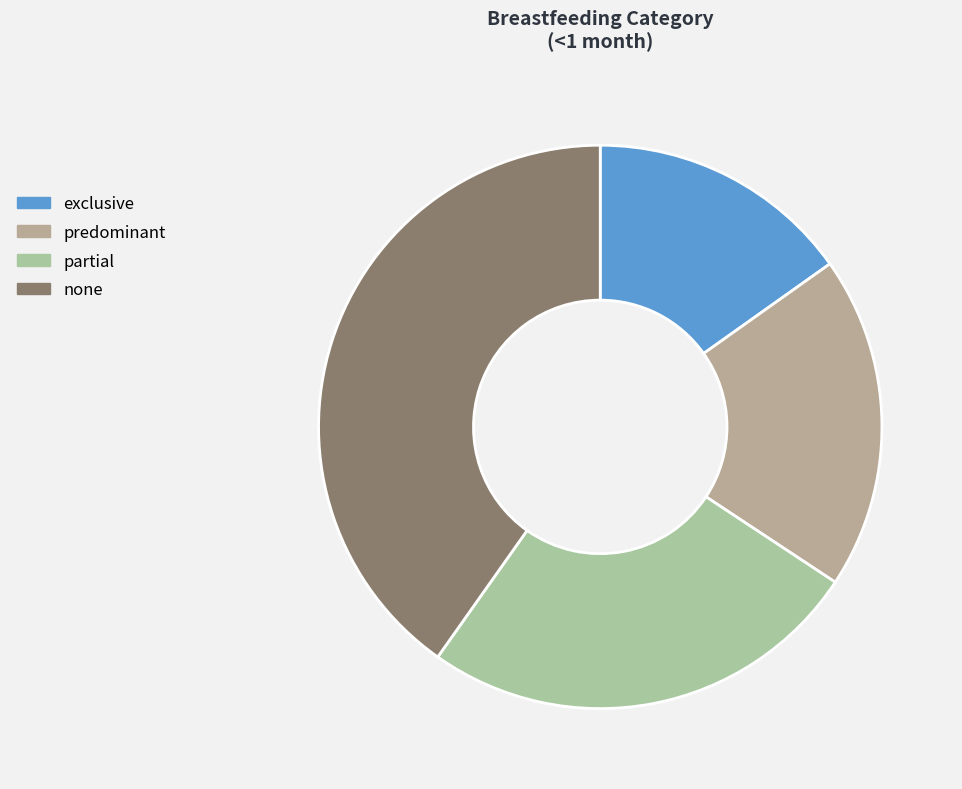

Is predominant the majority of the pie?

No